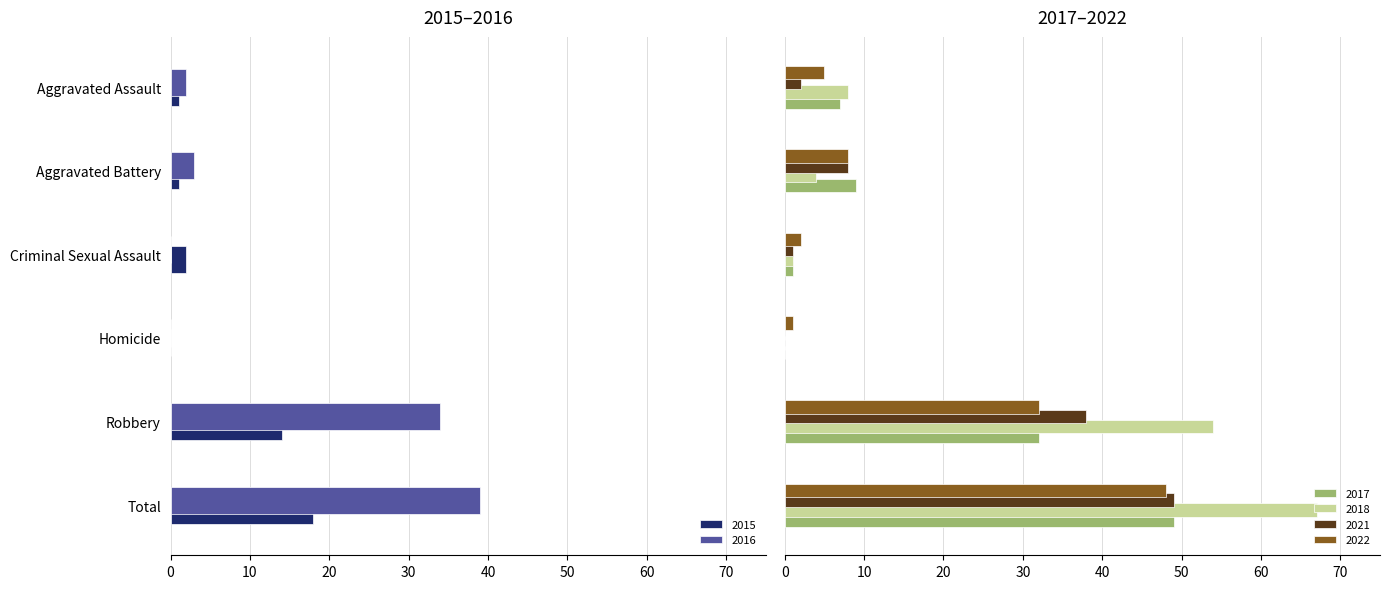

How many distinct data groups are displayed?

6